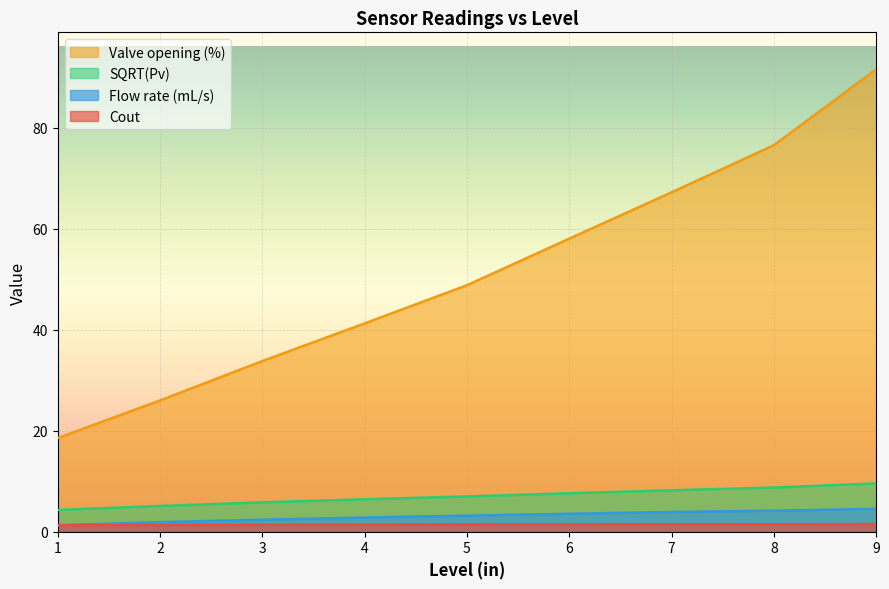

At which category is the sum across all series the highest?

9